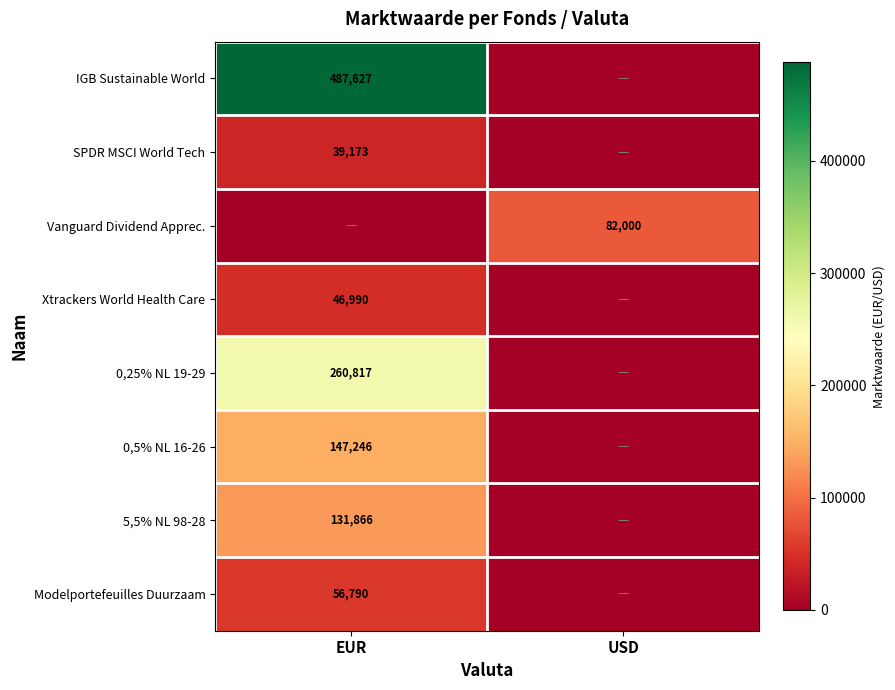

Is the value of Modelportefeuilles Duurzaam at EUR greater than the value of IGB Sustainable World at EUR?

No